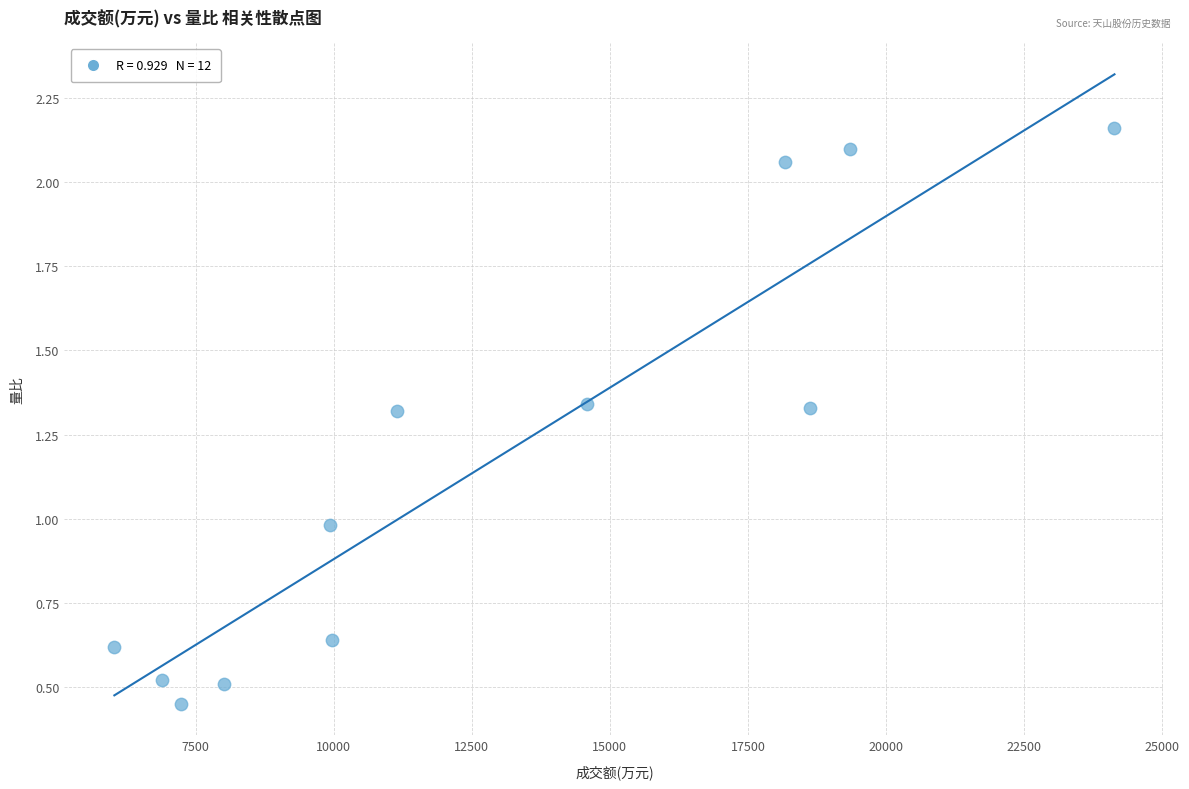

What is the range of X values (max minus min)?

18109.0